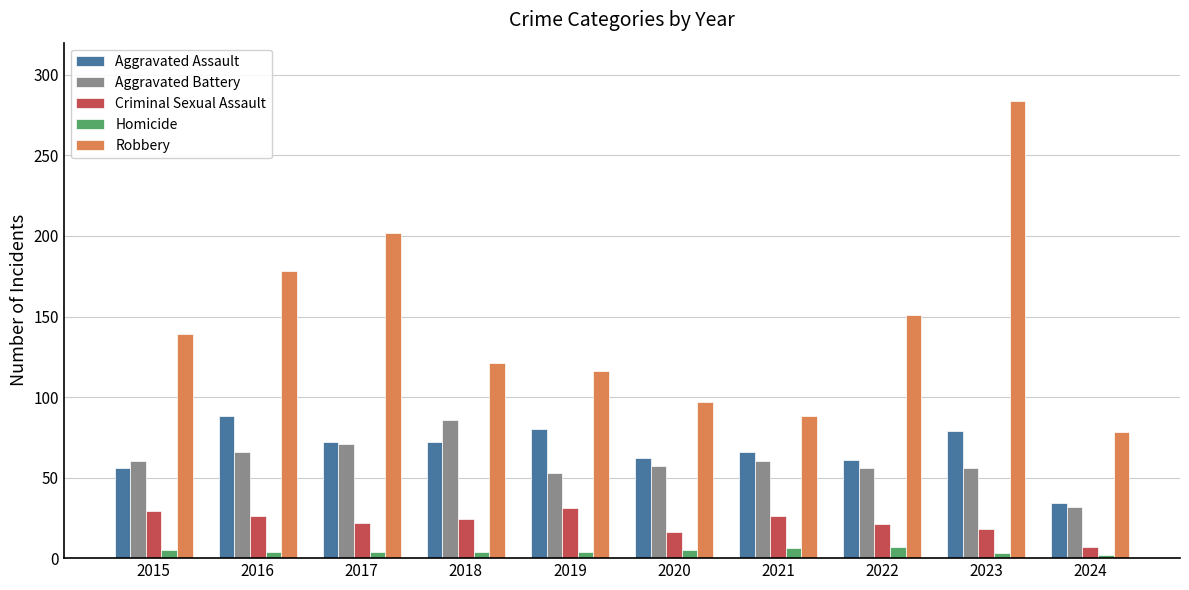

Is it true that Criminal Sexual Assault equals 22 at 2017?

True